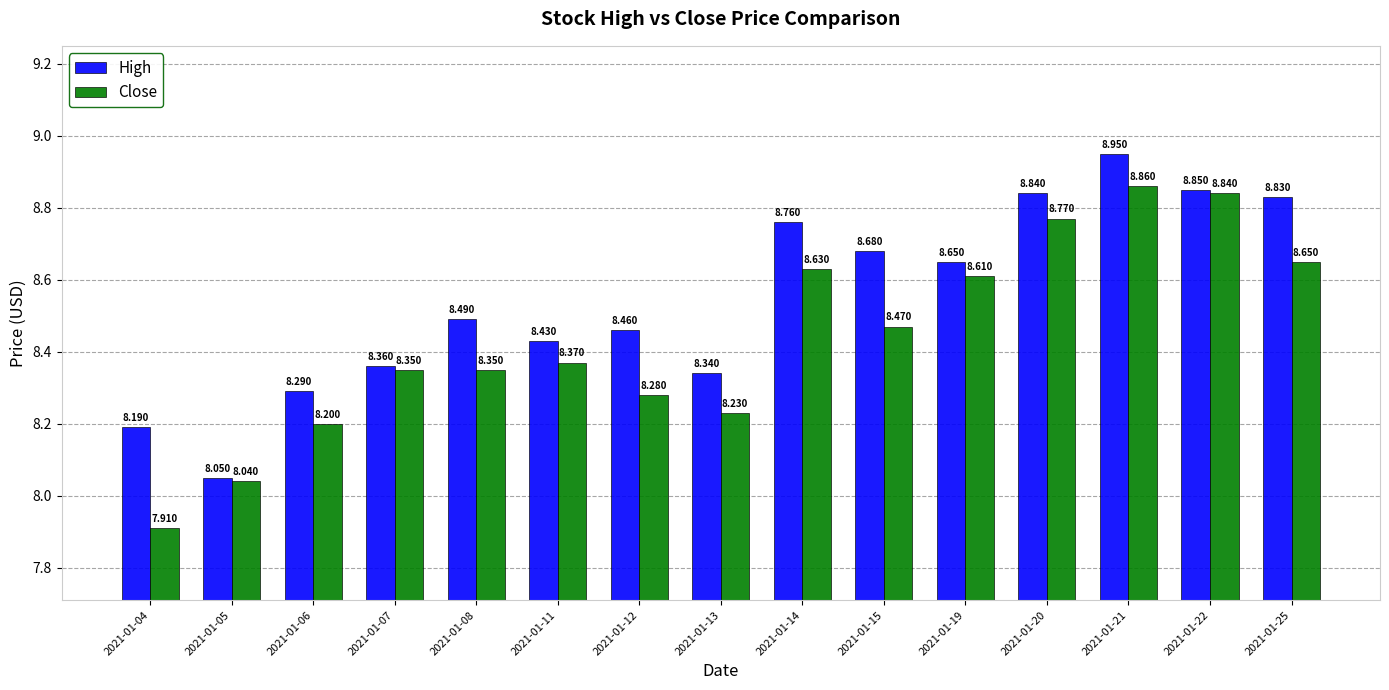

Rank the series by their average value, from highest to lowest.

High, Close